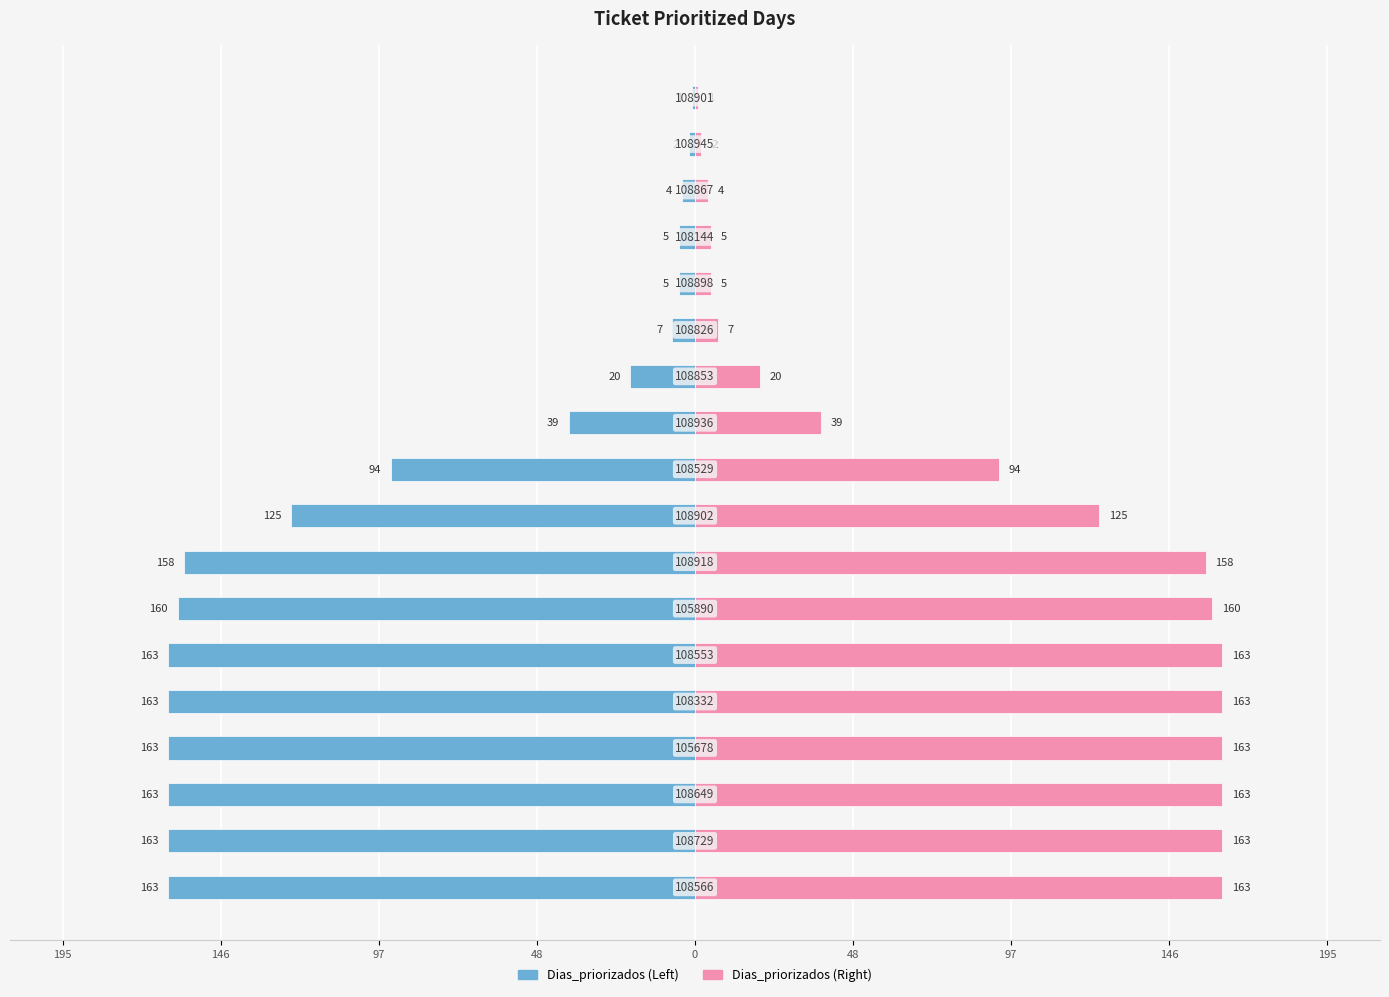

Are the bars grouped side by side (vs. stacked)?

Yes